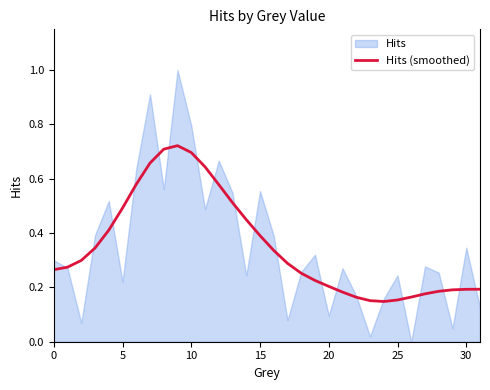

What is the label of the 14th point from the right?

18